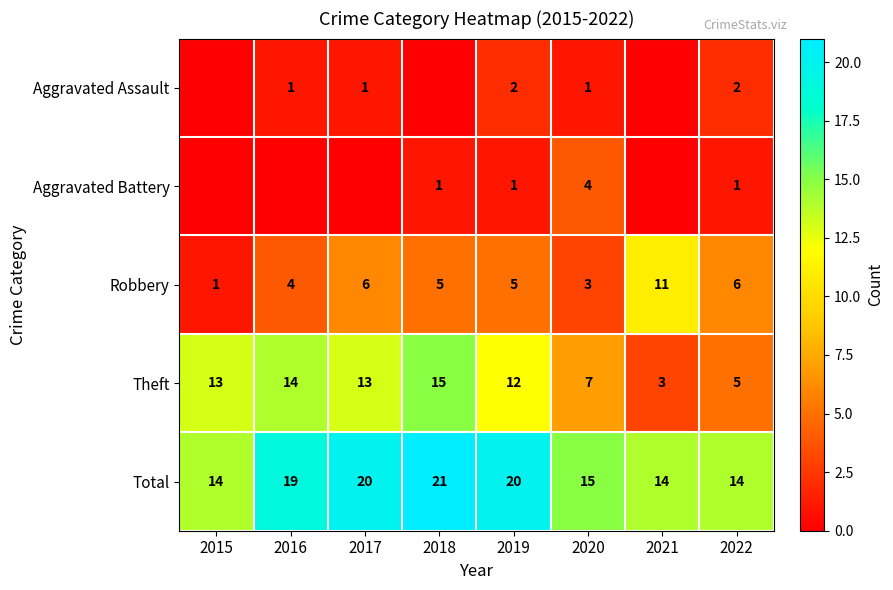

At how many categories does at least one series exceed 12?

8